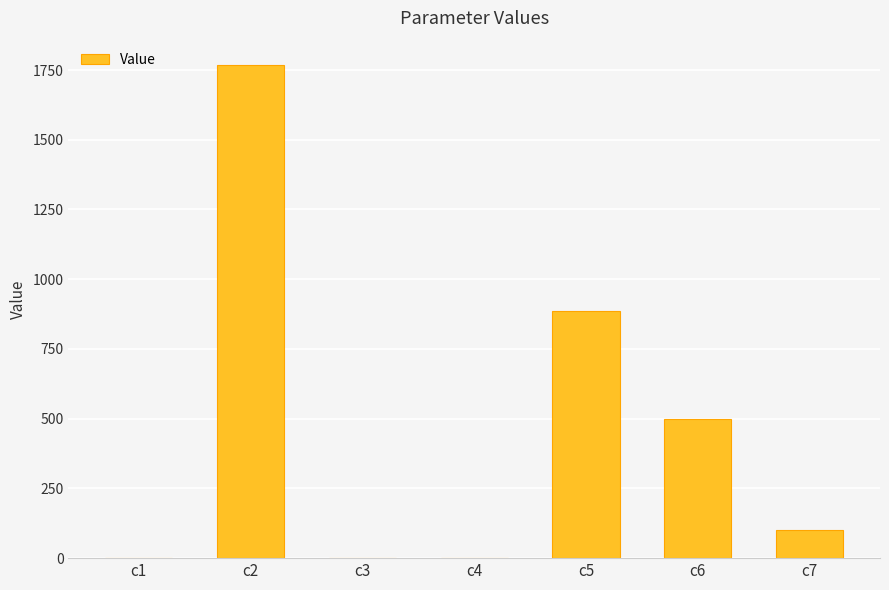

What is the sum of the values at c1 and c2?

1767.7